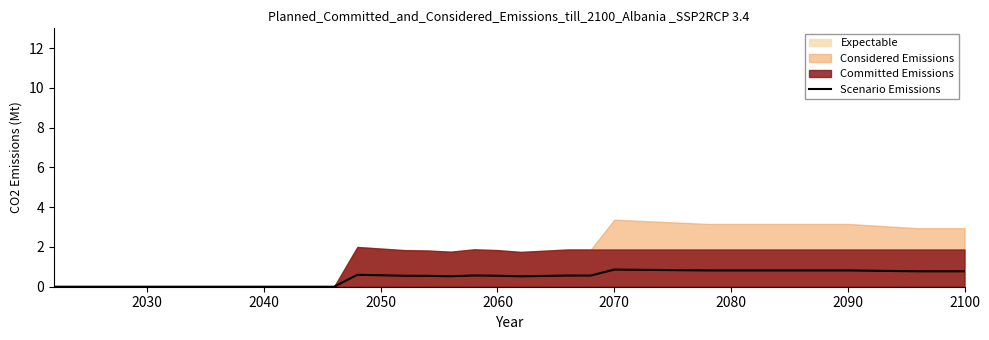

Count the values in the range 0 to 1.

40